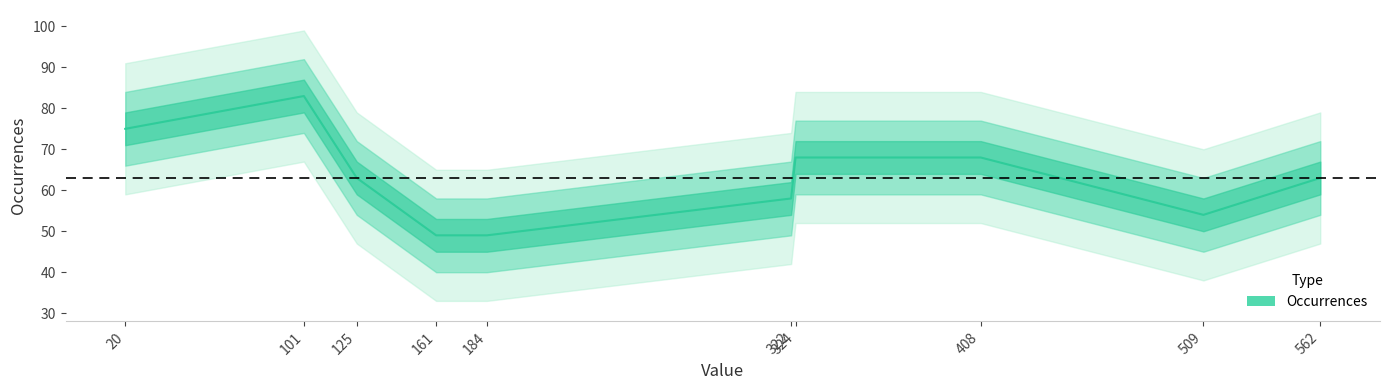

What is the maximum value shown in the chart?

83